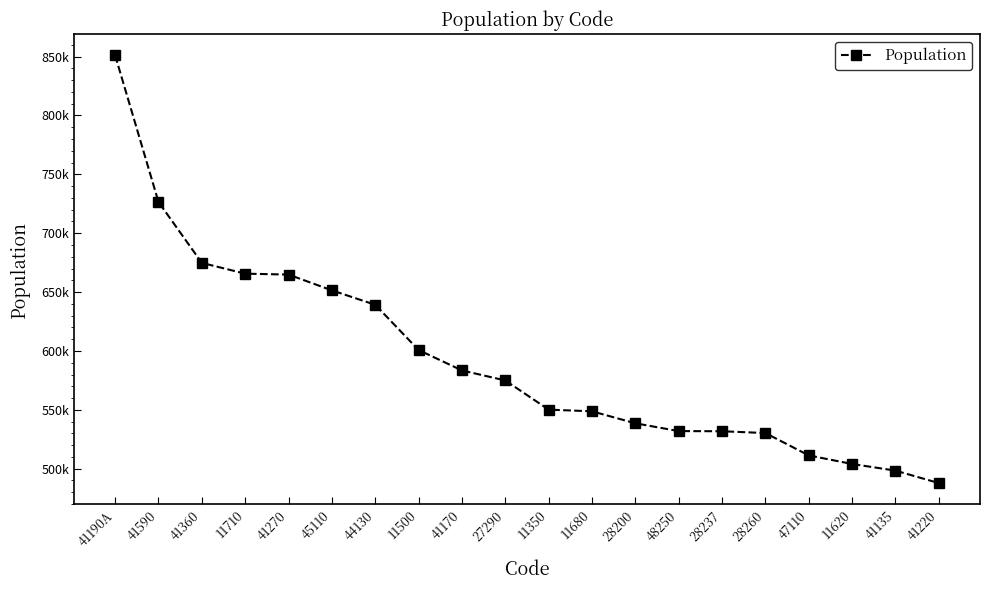

At which label does the data first exceed 574943?

41190A